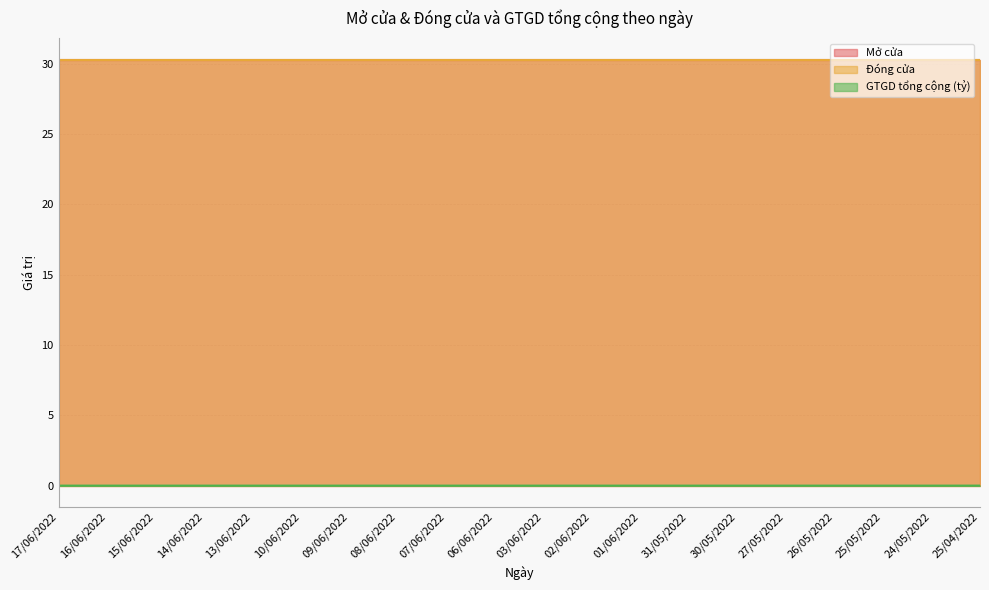

What is the total value across all series at 14/06/2022?

60.6